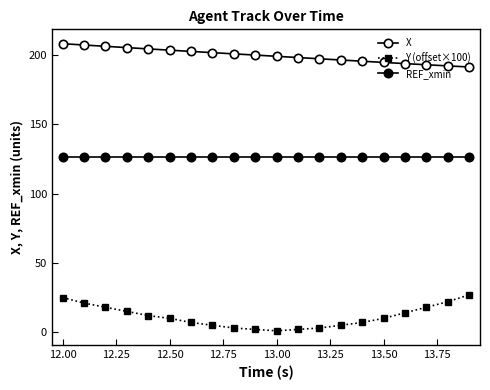

What is the sum of all Y (offset×100) values?

227.0